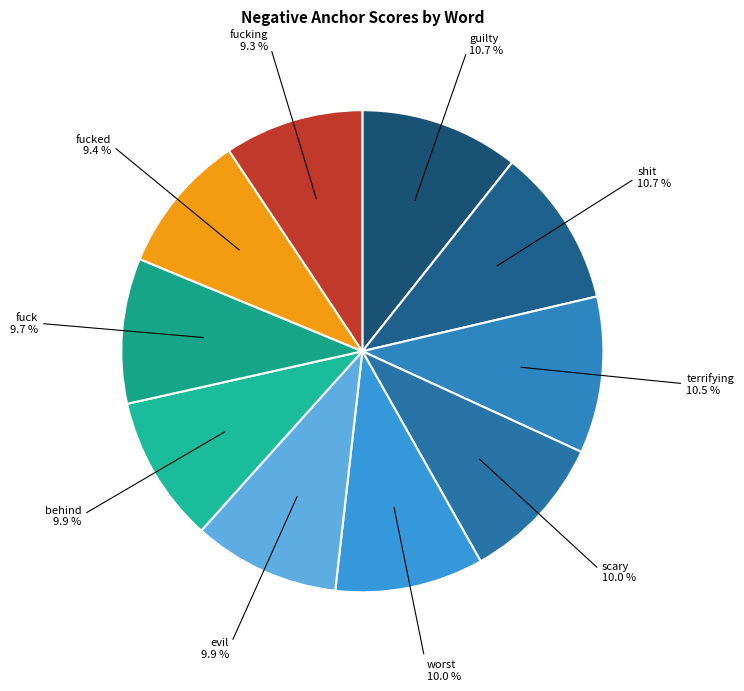

Count the number of slices in the pie.

10